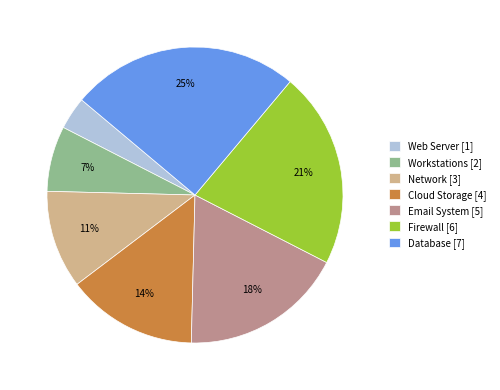

To the nearest percent, what is the difference between the largest and smallest slice percentages?

21%